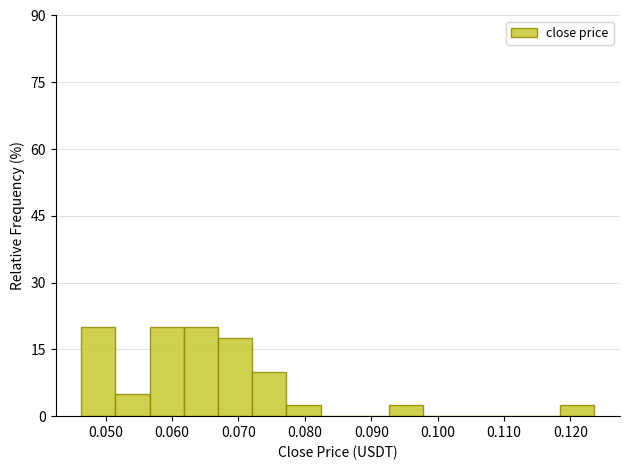

Reading left to right, list every bar in this chart as the range it spans on the x-axis followed by its height. Neither the bar edges nor the heights are printed on the chart, so give them approximately, as read against the axes.

0.046 to 0.051: 20
0.051 to 0.057: 6
0.057 to 0.062: 20
0.062 to 0.067: 20
0.067 to 0.072: 18
0.072 to 0.077: 10
0.077 to 0.082: 2
0.082 to 0.088: 0
0.088 to 0.093: 0
0.093 to 0.098: 2
0.098 to 0.103: 0
0.103 to 0.108: 0
0.108 to 0.113: 0
0.113 to 0.118: 0
0.118 to 0.124: 2